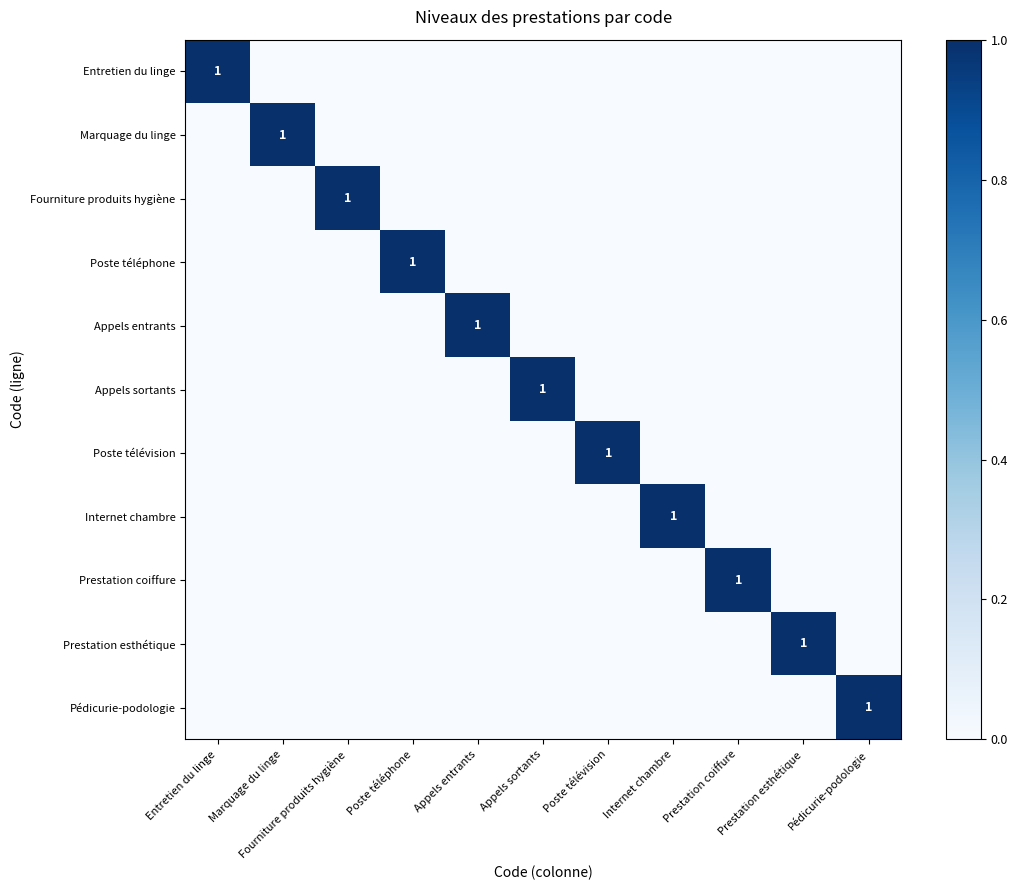

Is it true that Appels sortants equals 2 at Appels sortants?

False